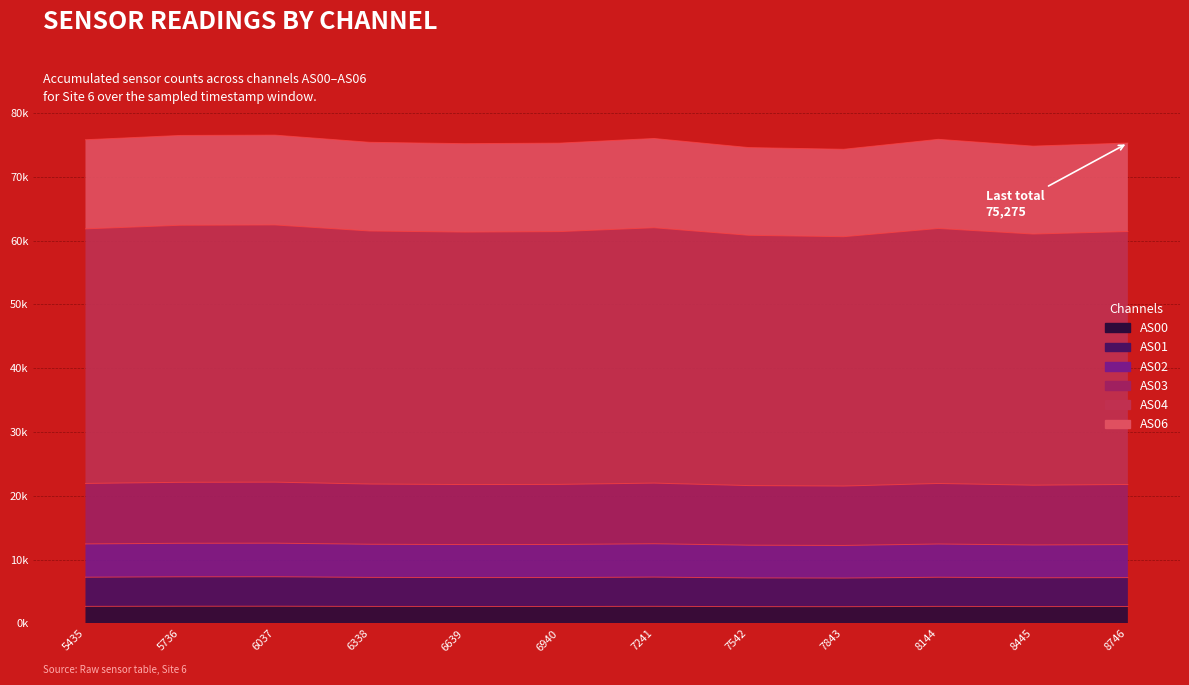

Does the chart display data point markers on the line(s)?

No